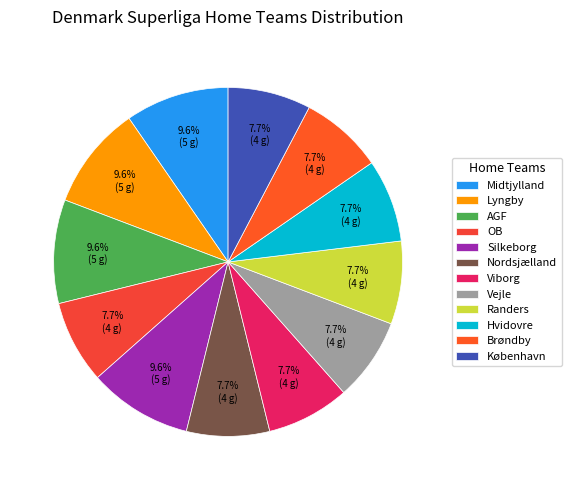

What percentage is the Randers slice, to the nearest percent?

8%